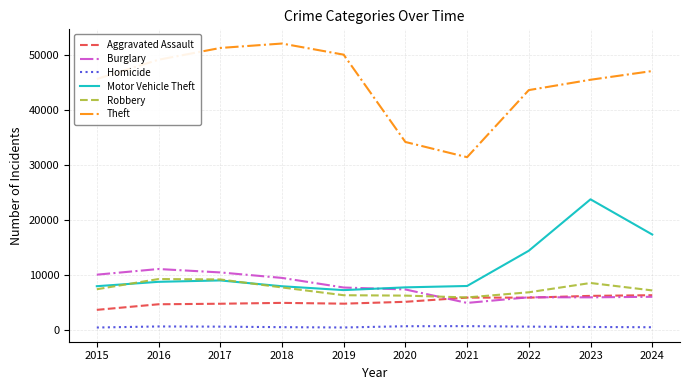

True or false: Burglary and Robbery intersect in this chart.

True